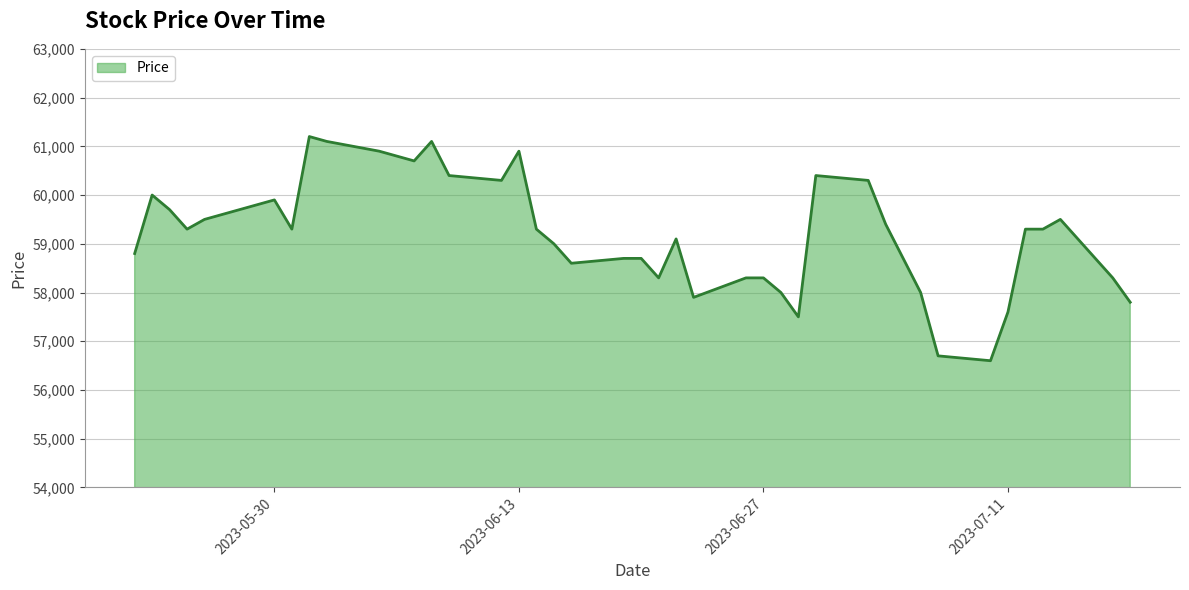

What is the maximum value shown in the chart?

61200